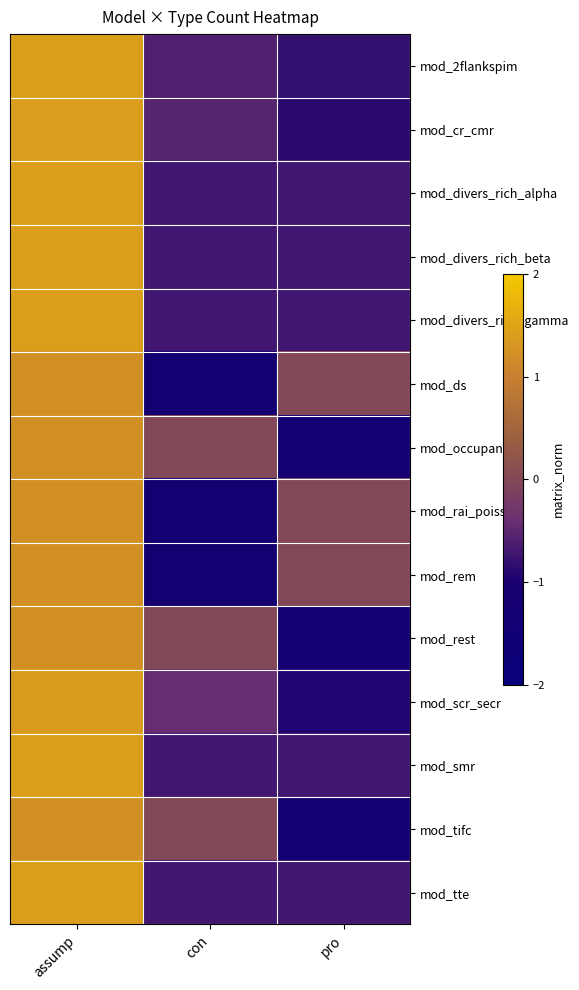

What is the difference between the highest and lowest values at pro?

1.2